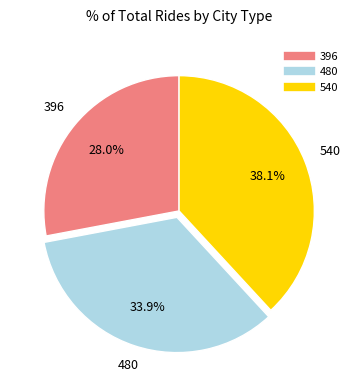

What percentage is the 540 slice, to the nearest percent?

38%